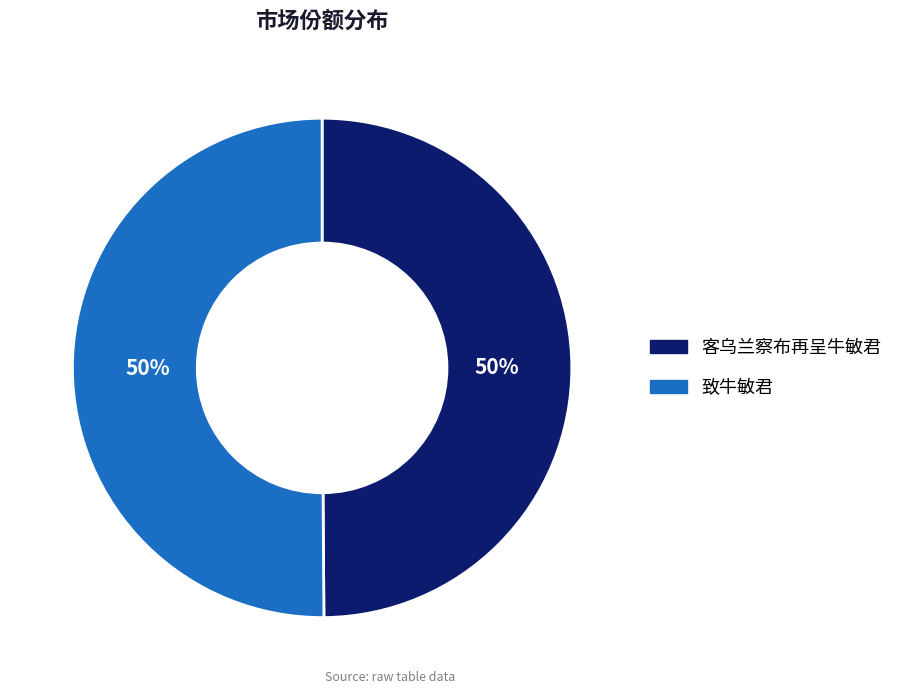

To the nearest percent, what is the average slice percentage?

50%